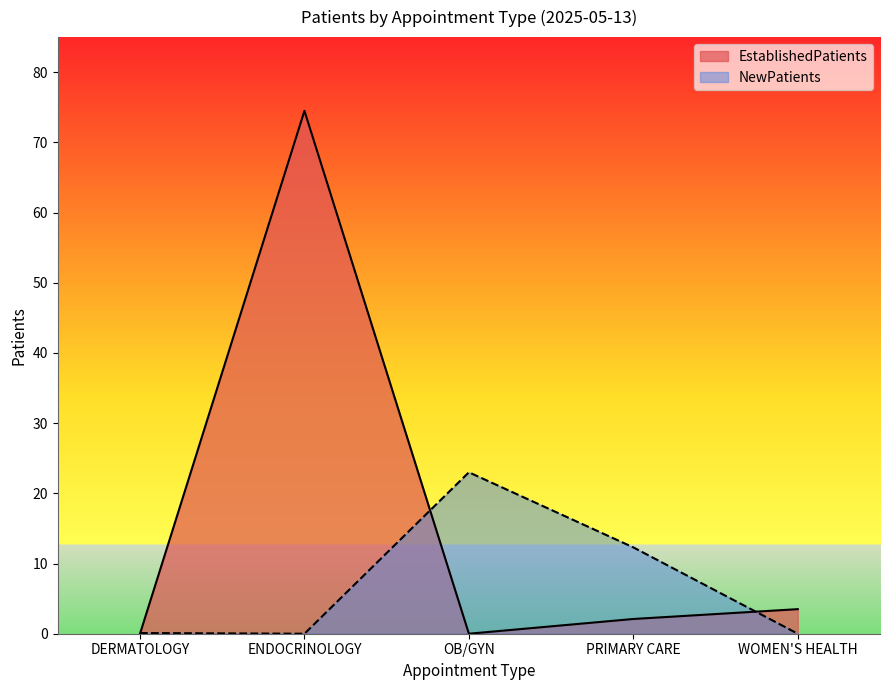

At which category is the sum across all series the highest?

ENDOCRINOLOGY